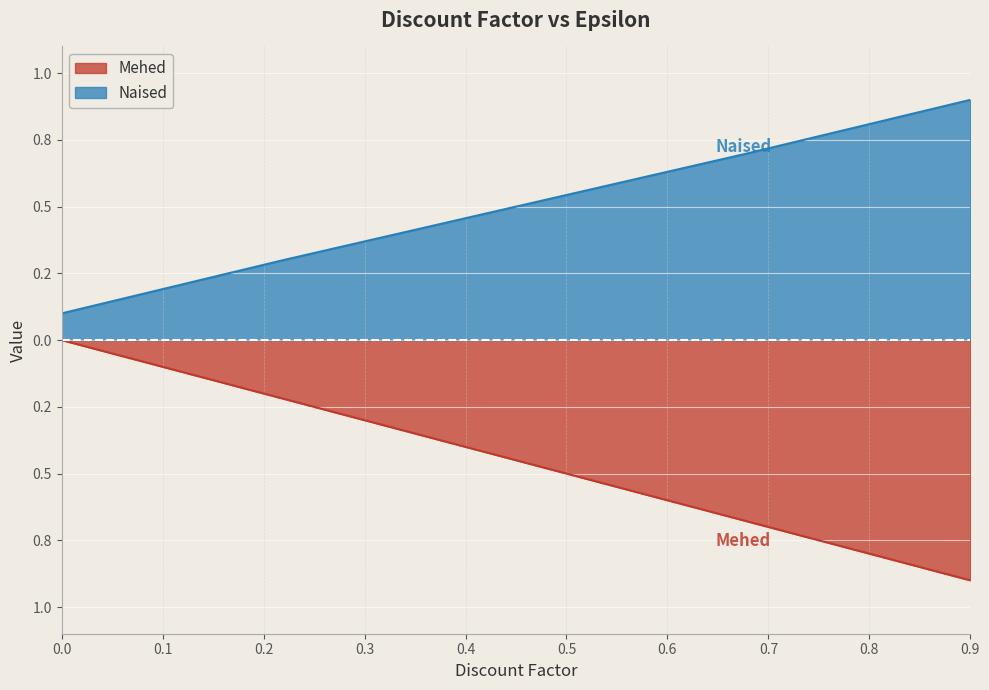

What position from the left is 0.45?

3